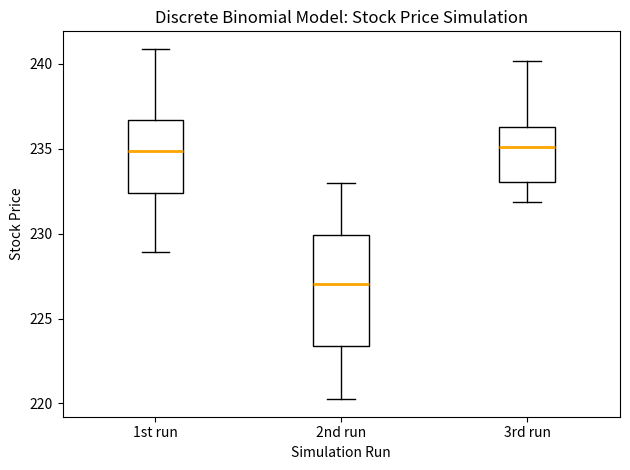

Which box is the tallest, from its lower edge to its upper edge?

2nd run